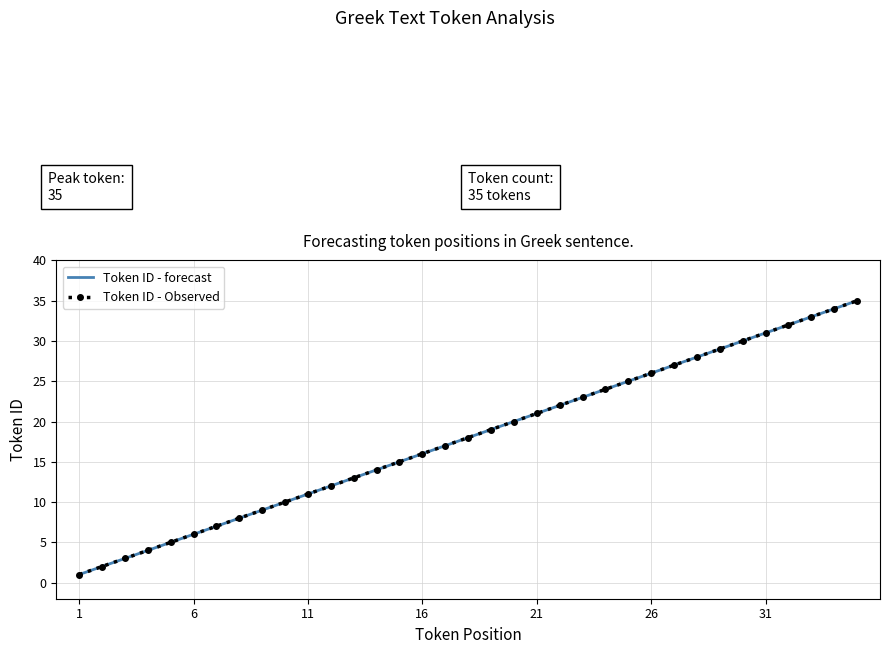

List the series in order of their peak value, lowest first.

Token ID - forecast, Token ID - Observed